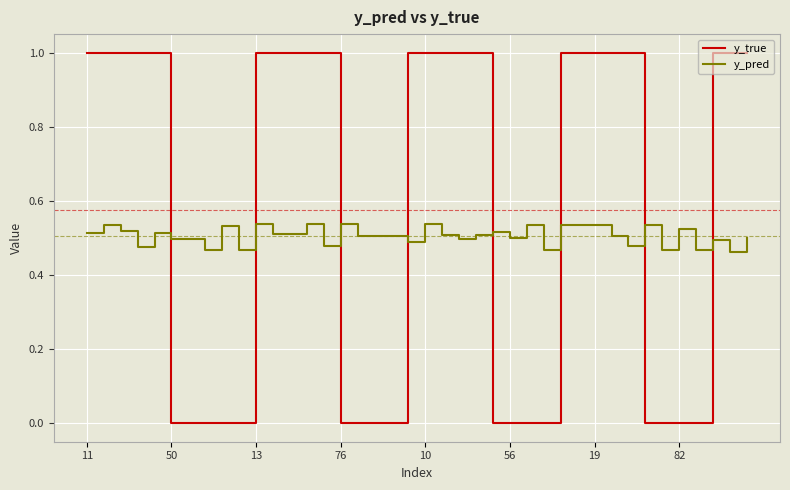

List the series in order of their overall mean, highest first.

y_true, y_pred